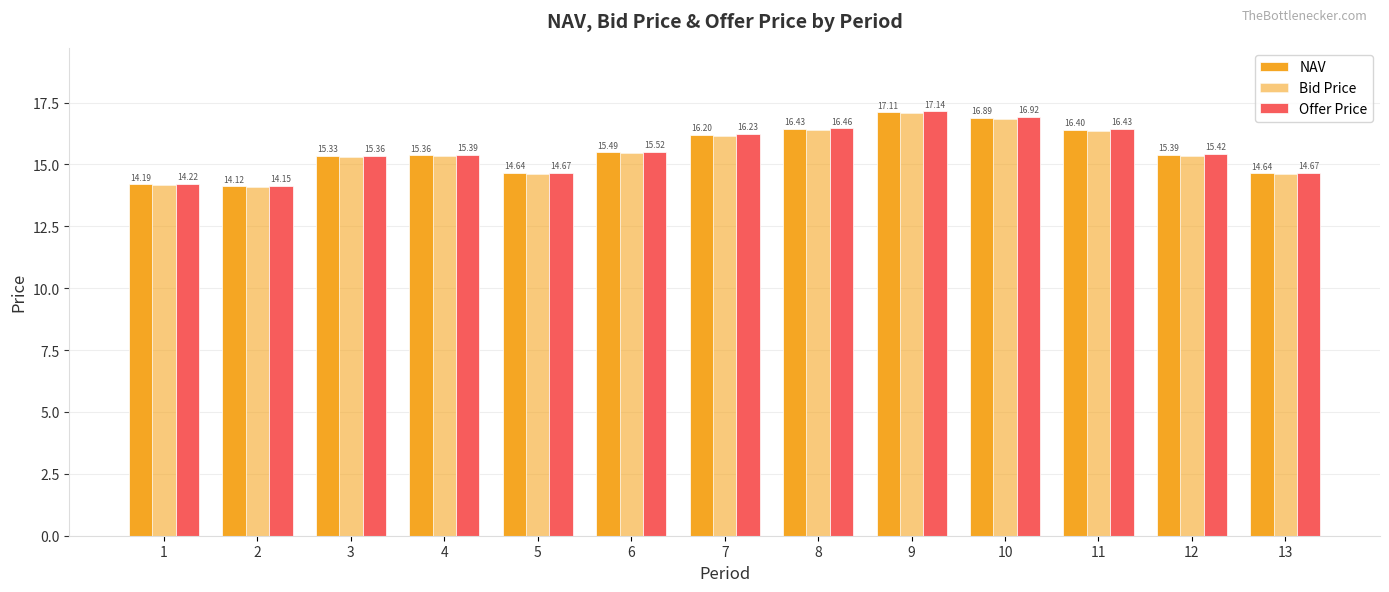

How many bars are there in each group?

3